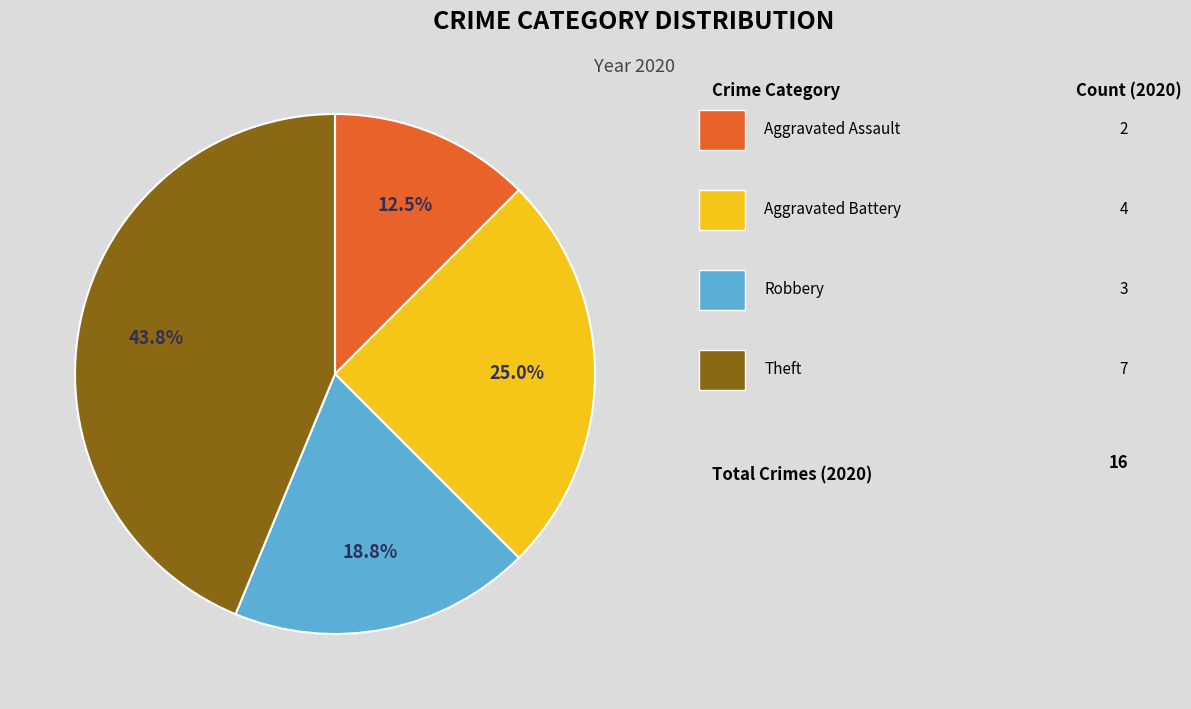

Is there a majority slice in this chart?

No